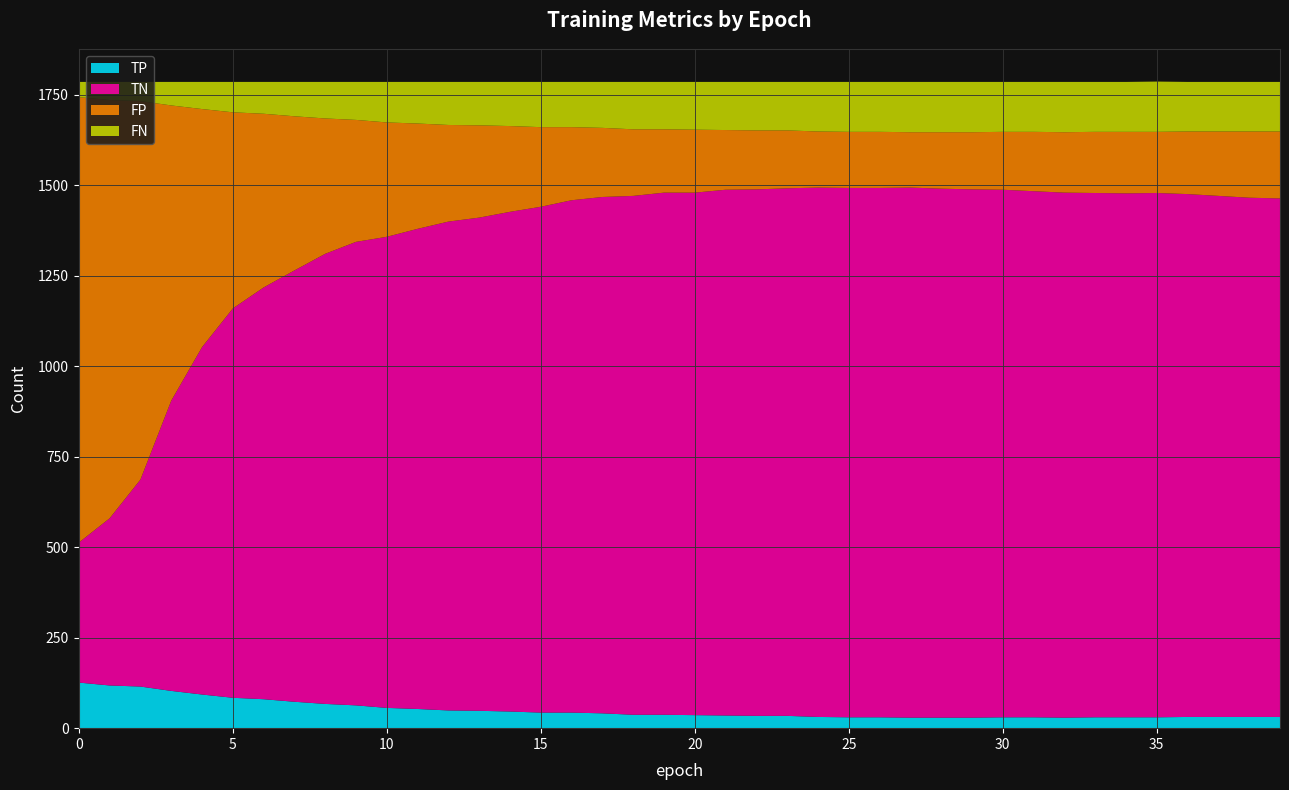

Reading left to right, transcribe all the data shown in this chart.

TP: 126	118	115	103	93	84	80	73	67	63	56	53	49	48	46	43	43	41	37	37	36	35	34	34	31	30	30	29	29	29	30	30	29	30	30	30	31	31	31	31
TN: 387	462	572	802	960	1076	1138	1192	1244	1281	1302	1327	1351	1363	1381	1398	1416	1427	1434	1443	1444	1453	1455	1458	1463	1463	1463	1465	1462	1460	1458	1454	1451	1449	1448	1449	1445	1440	1435	1433
FP: 1231	1156	1046	816	658	542	480	426	374	337	316	291	267	255	237	220	202	191	184	175	174	165	163	160	155	155	155	153	156	158	160	164	167	169	170	169	173	178	183	185
FN: 42	50	53	65	75	84	88	95	101	105	112	115	119	120	122	125	125	127	131	131	132	133	134	134	137	138	138	139	139	139	138	138	139	138	138	139	137	137	137	137